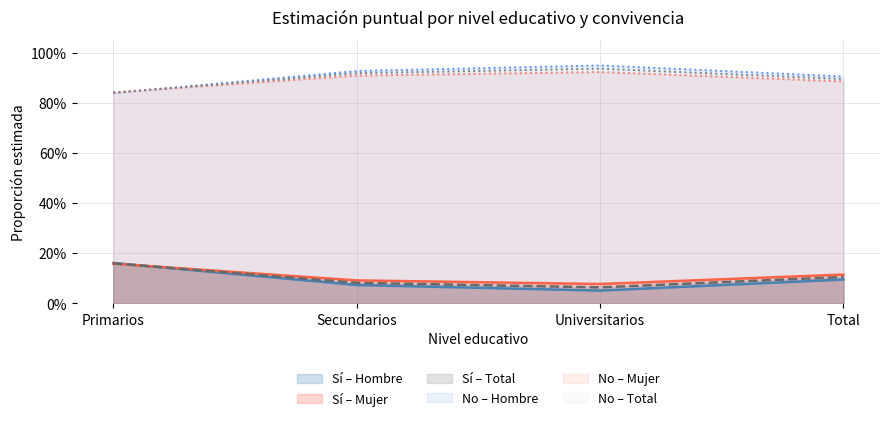

What position from the left is Primarios?

1